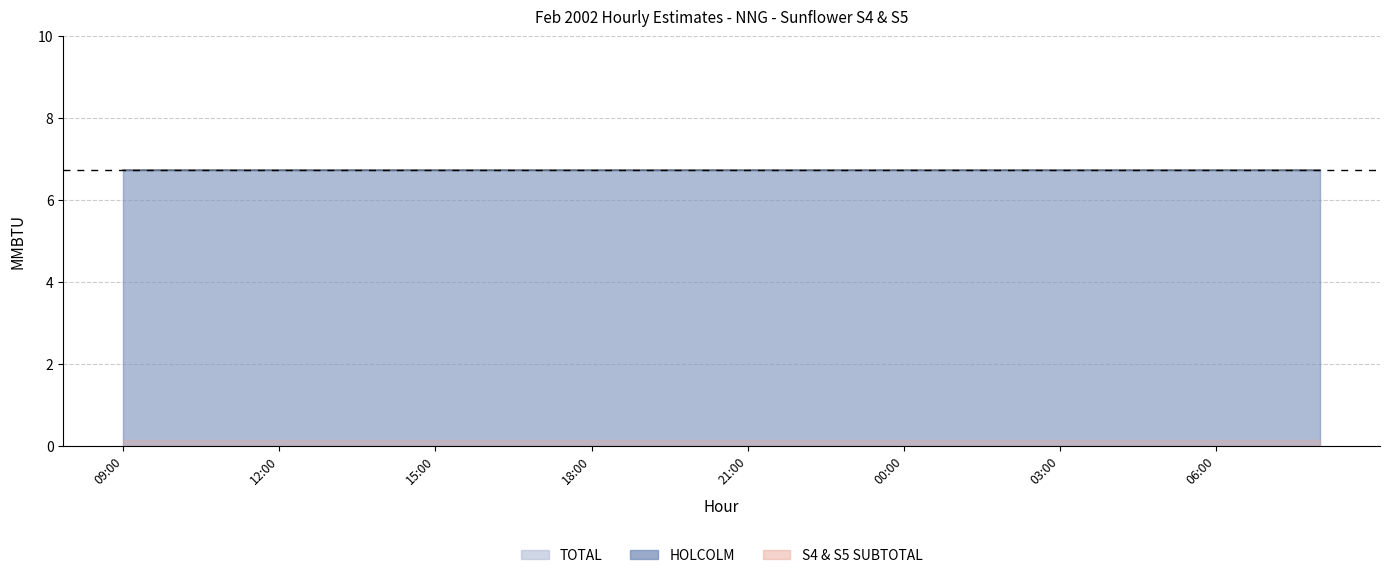

What is the label of the 6th point from the left?

14:00